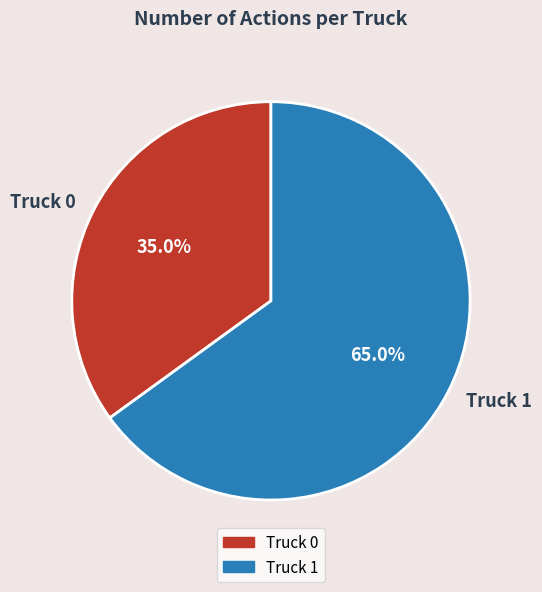

What percentage is the Truck 0 slice, to the nearest percent?

35%